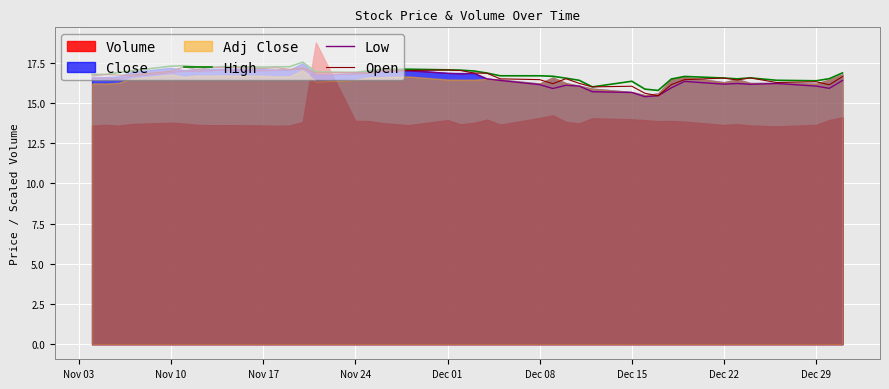

What is the minimum value for Low?

15.4